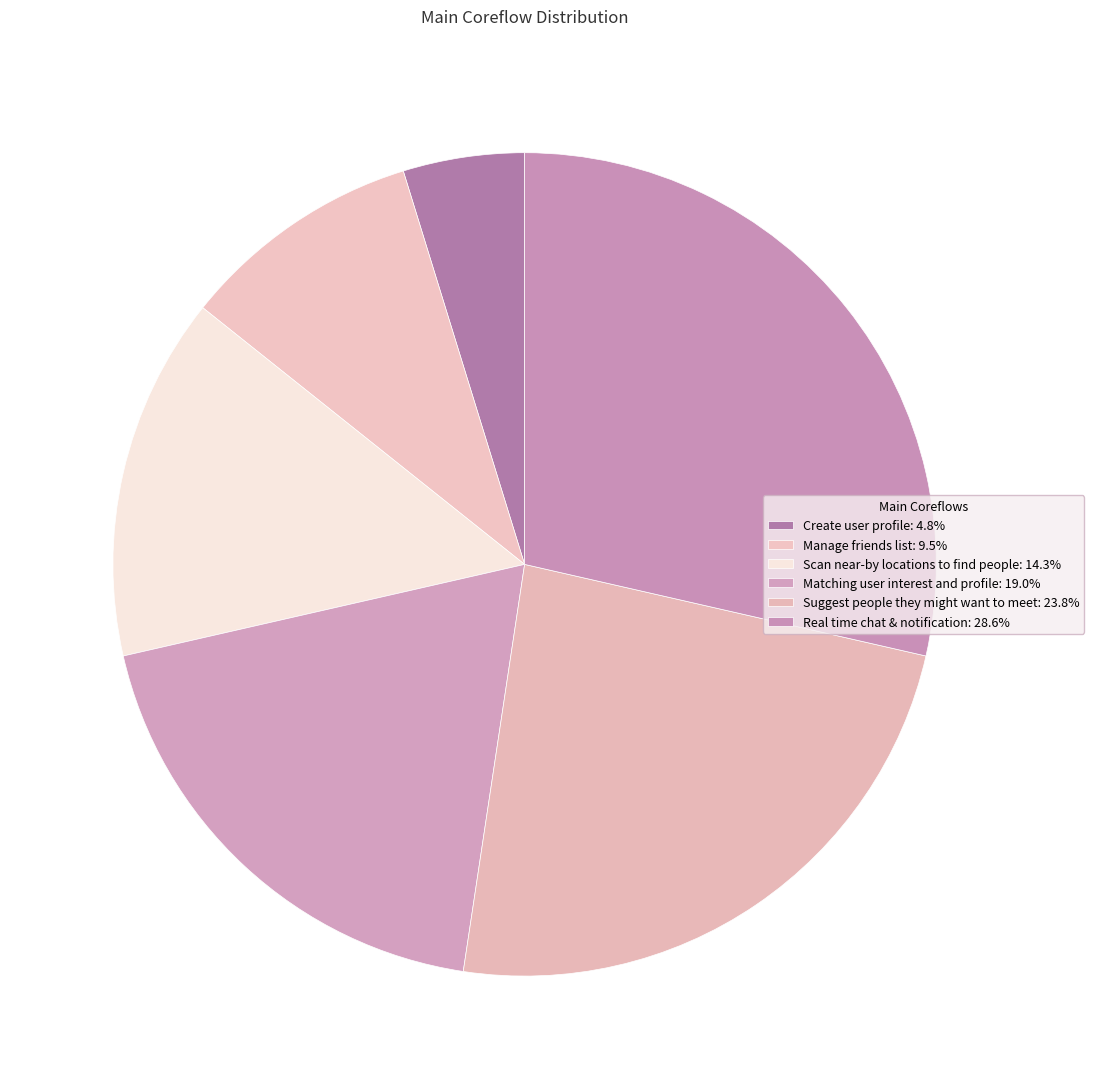

To the nearest percent, what portion does Matching user interest and profile represent?

19%